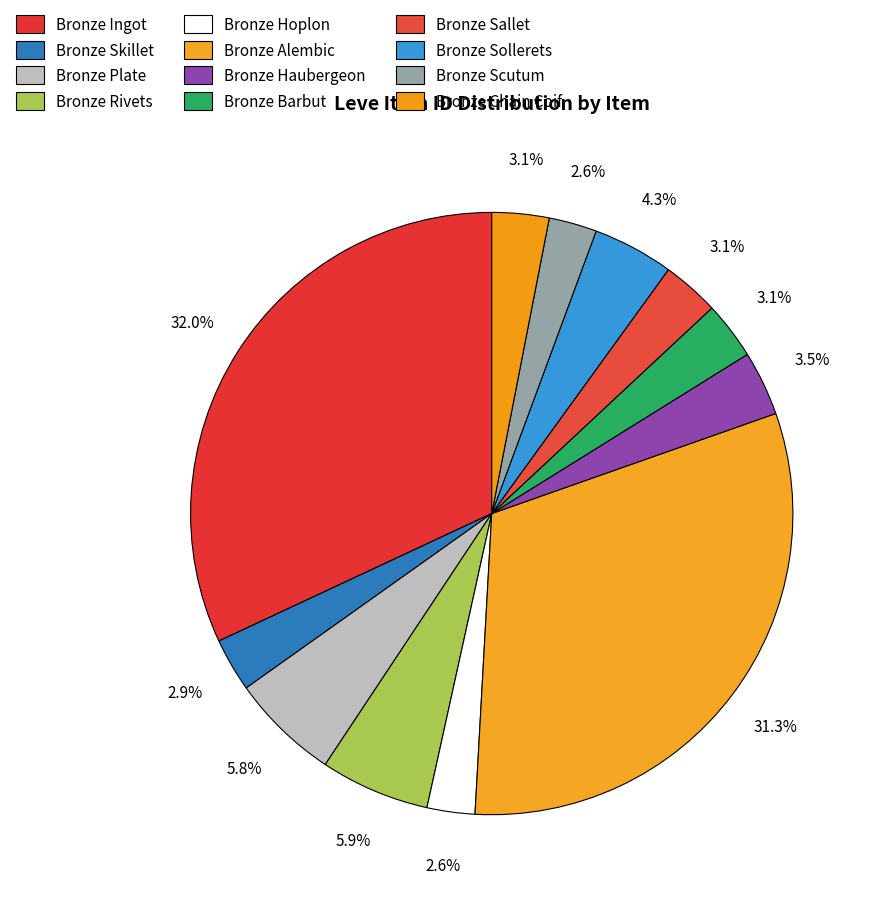

To the nearest percent, what is the difference between the largest and smallest slice percentages?

29%